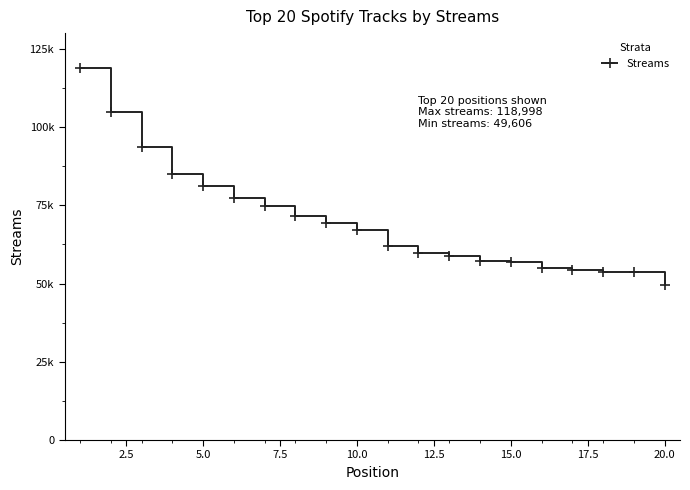

Does the chart have visible grid lines?

No